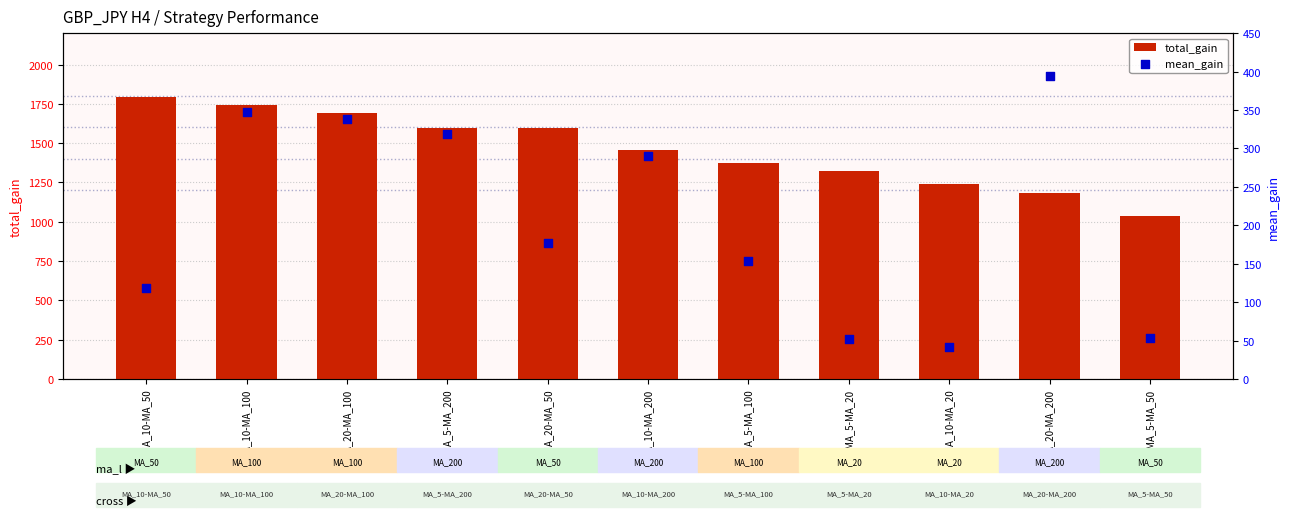

At which category is the sum across all series the highest?

MA_10-MA_100